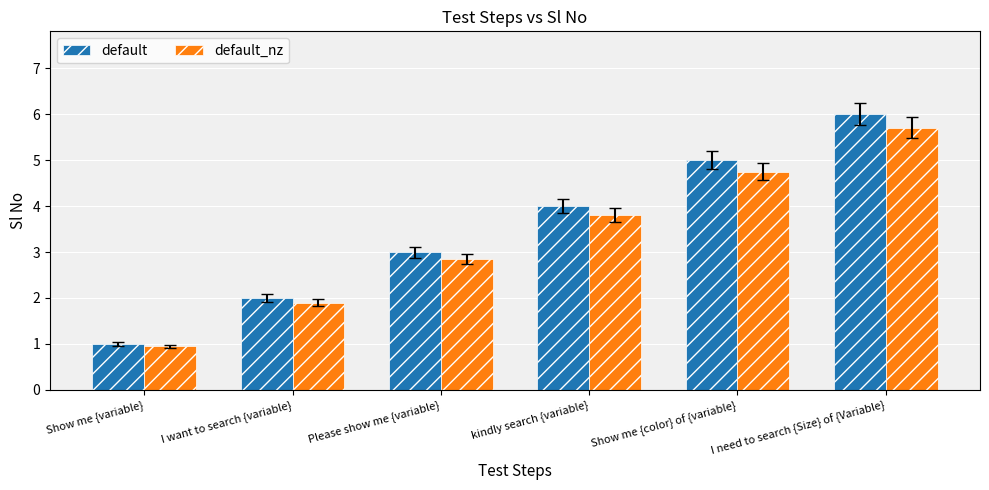

List the labels in order of default_nz value, smallest first.

Show me {variable}, I want to search {variable}, Please show me {variable}, kindly search {variable}, Show me {color} of {variable}, I need to search {Size} of {Variable}